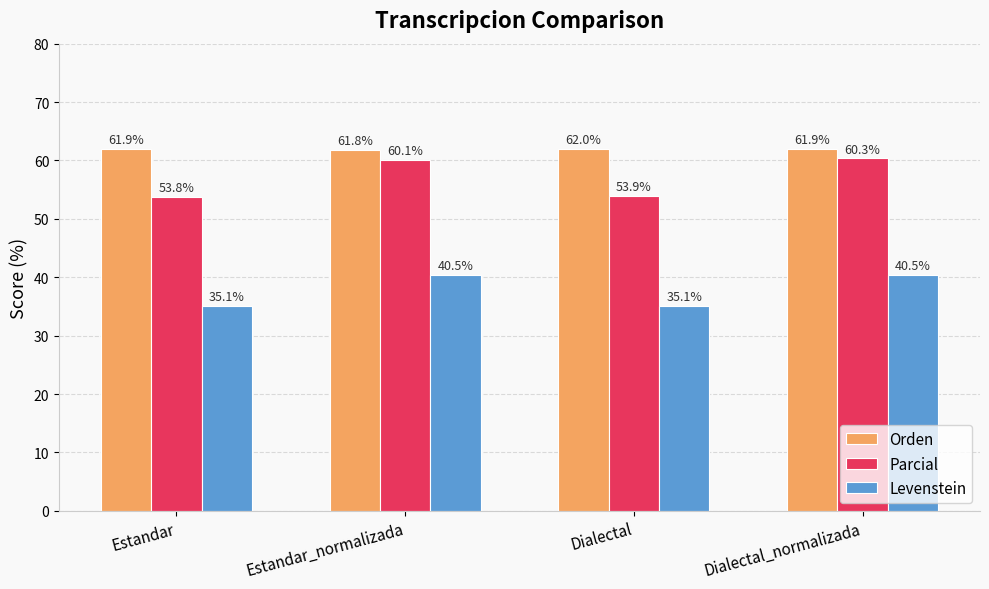

Count the number of data series in this chart.

3